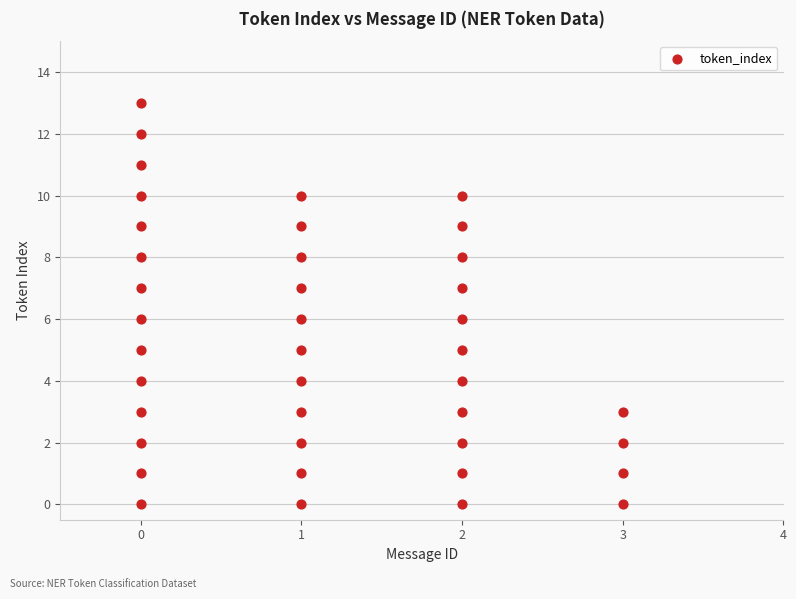

What is the range of X values (max minus min)?

3